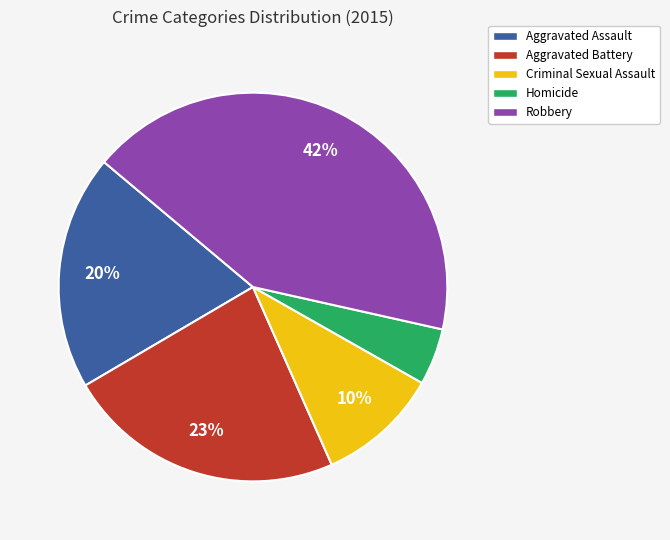

Which has a higher value, Criminal Sexual Assault or Homicide?

Criminal Sexual Assault